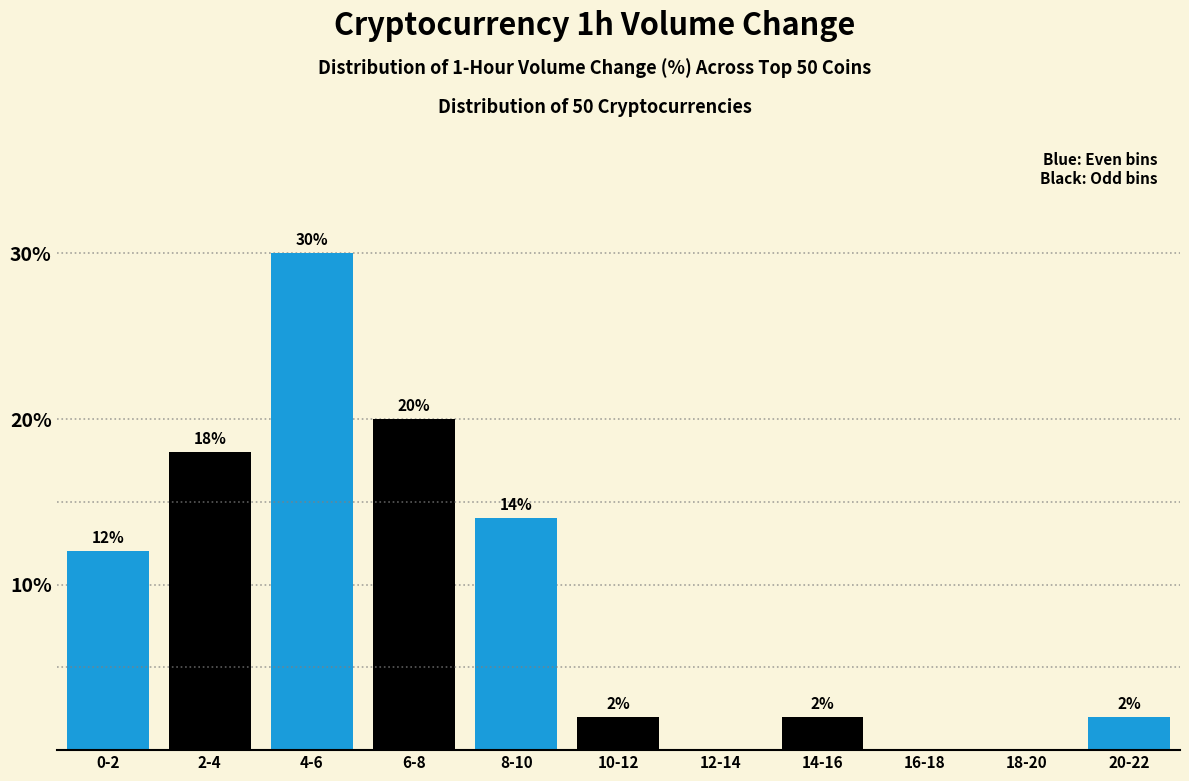

Reading left to right, list all the values displayed in this chart.

0-2=12.0	2-4=18.0	4-6=30.0	6-8=20.0	8-10=14.0	10-12=2.0	12-14=0.0	14-16=2.0	16-18=0.0	18-20=0.0	20-22=2.0